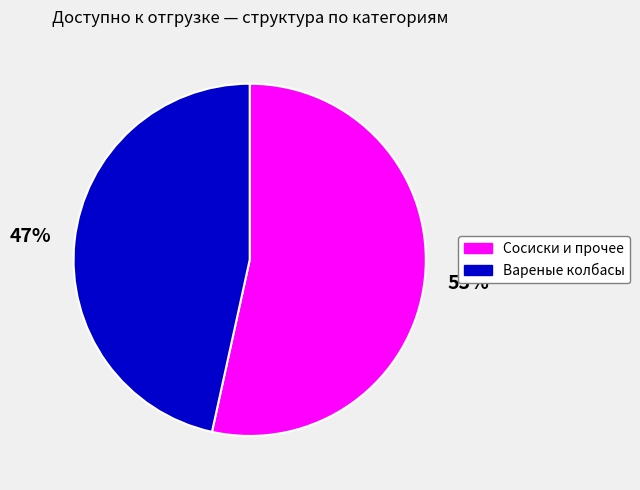

Is there any slice that represents more than half of the pie?

Yes